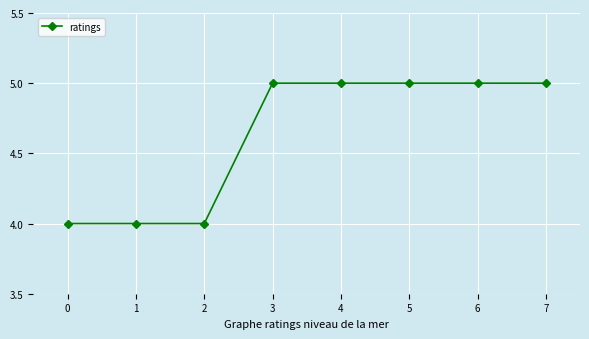

What is the value of the 3rd point from the left?

4